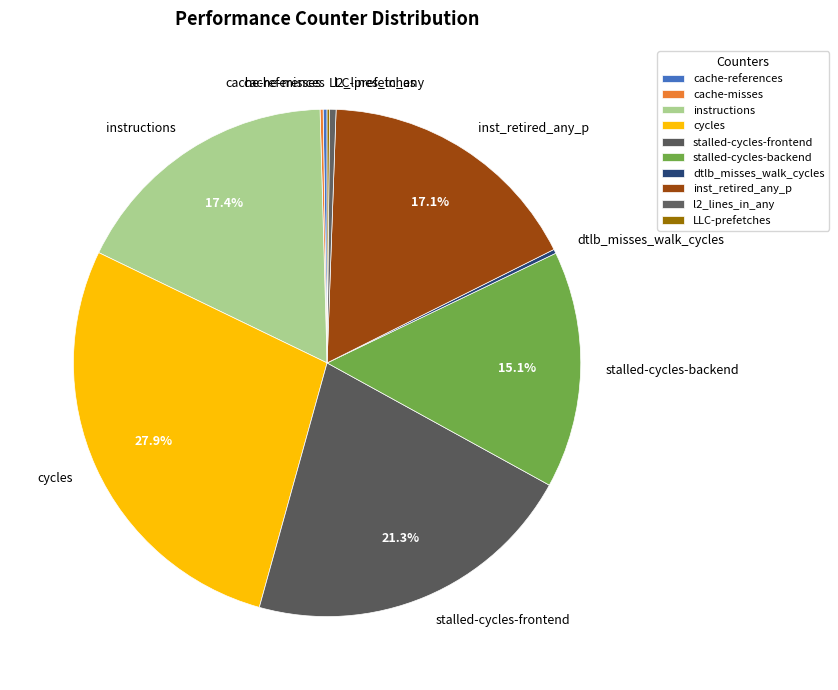

To the nearest percent, what percentage of the pie is cycles?

28%